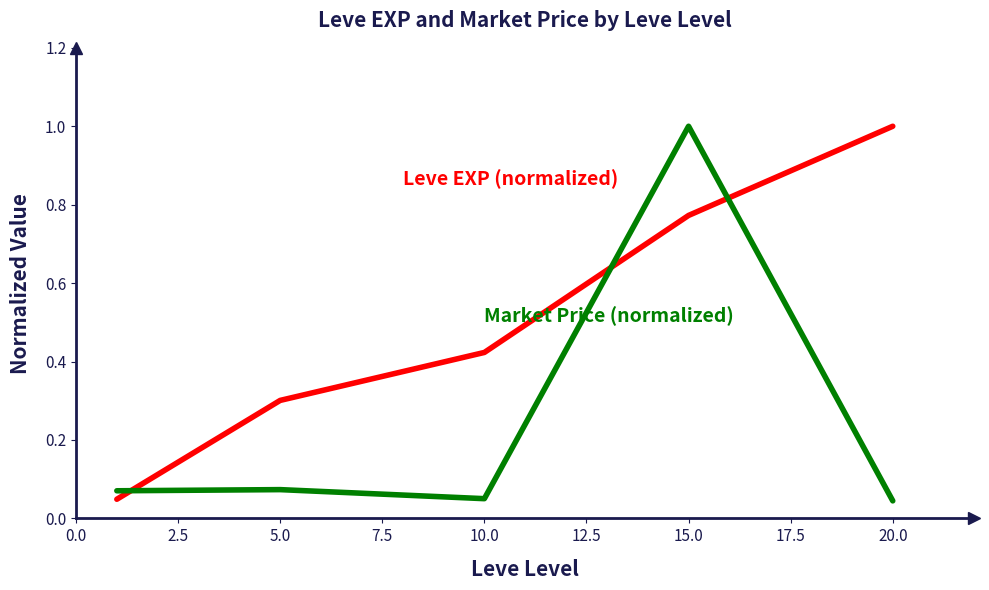

What is the greatest value displayed?

1.0